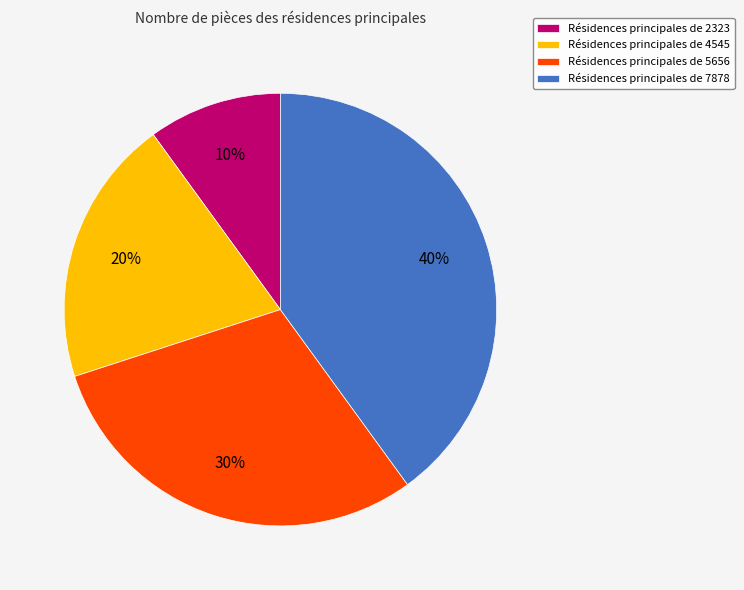

Approximately how many times larger is the value at Résidences principales de 7878 compared to Résidences principales de 4545?

2.0